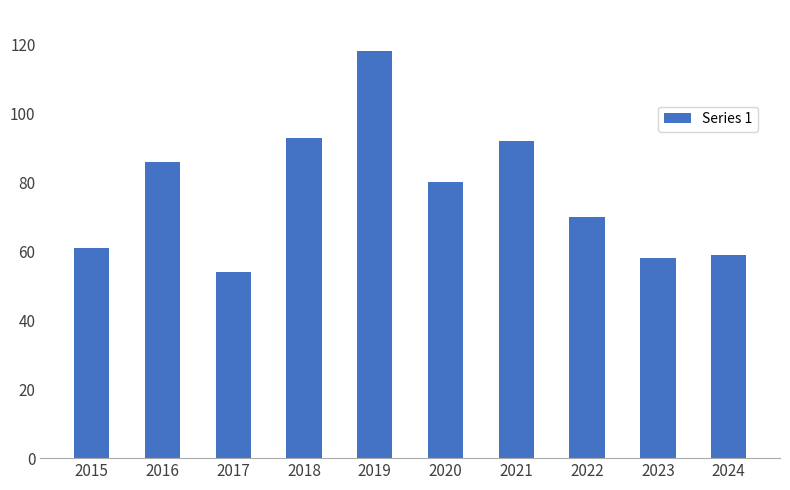

Is it true that the value at 2022 is 70?

True